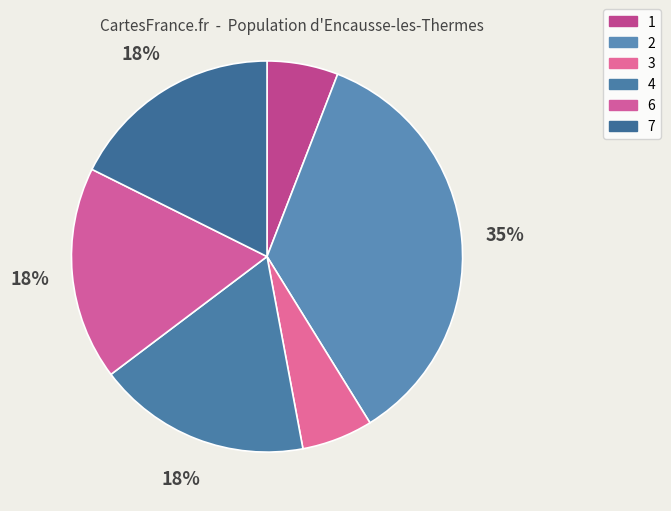

To the nearest percent, what is the combined percentage of 7 and 2?

53%